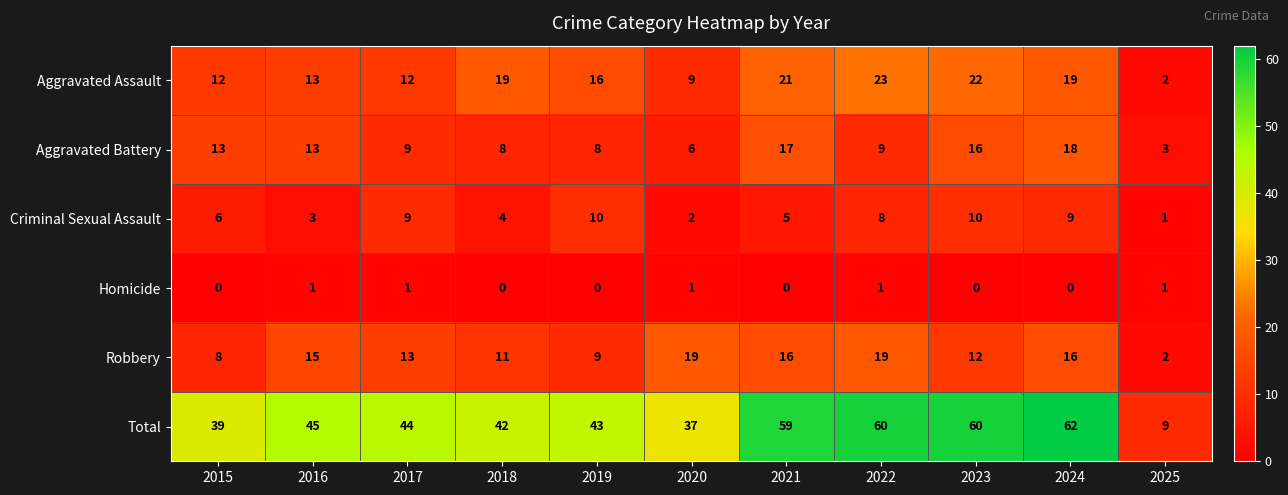

What is the difference between the highest and lowest values at 2024?

62